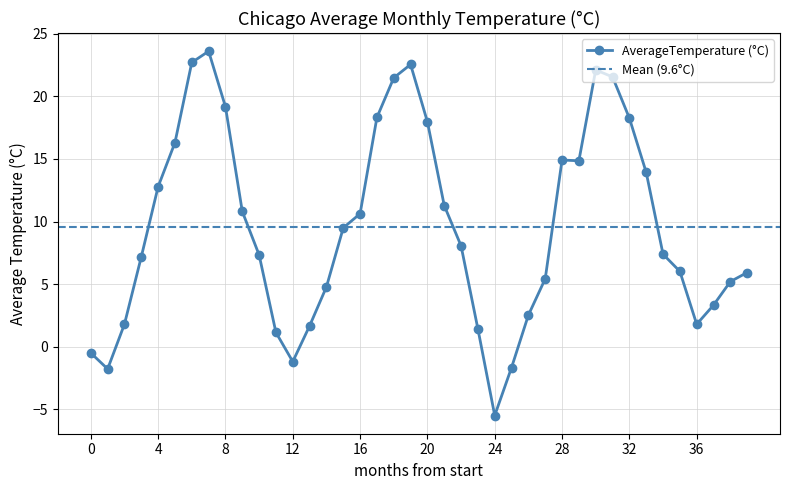

What is the highest value of the AverageTemperature (°C) series?

23.6